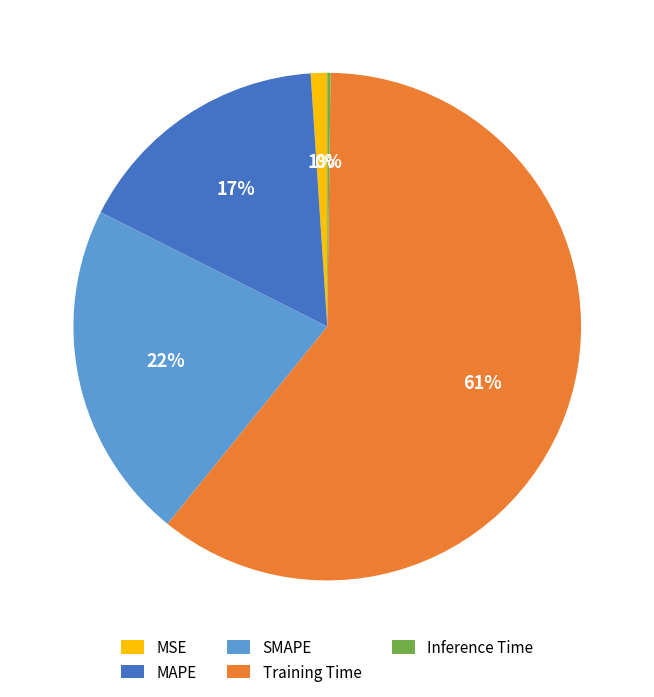

To the nearest percent, what is the average slice percentage?

20%